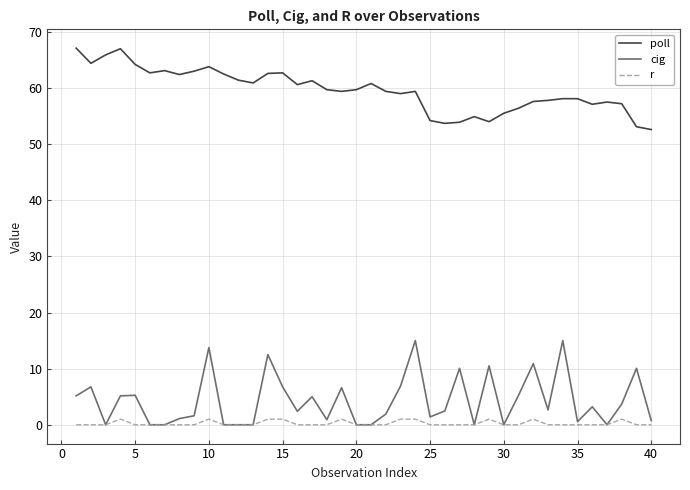

Rank the series by their maximum value, from lowest to highest.

r, cig, poll